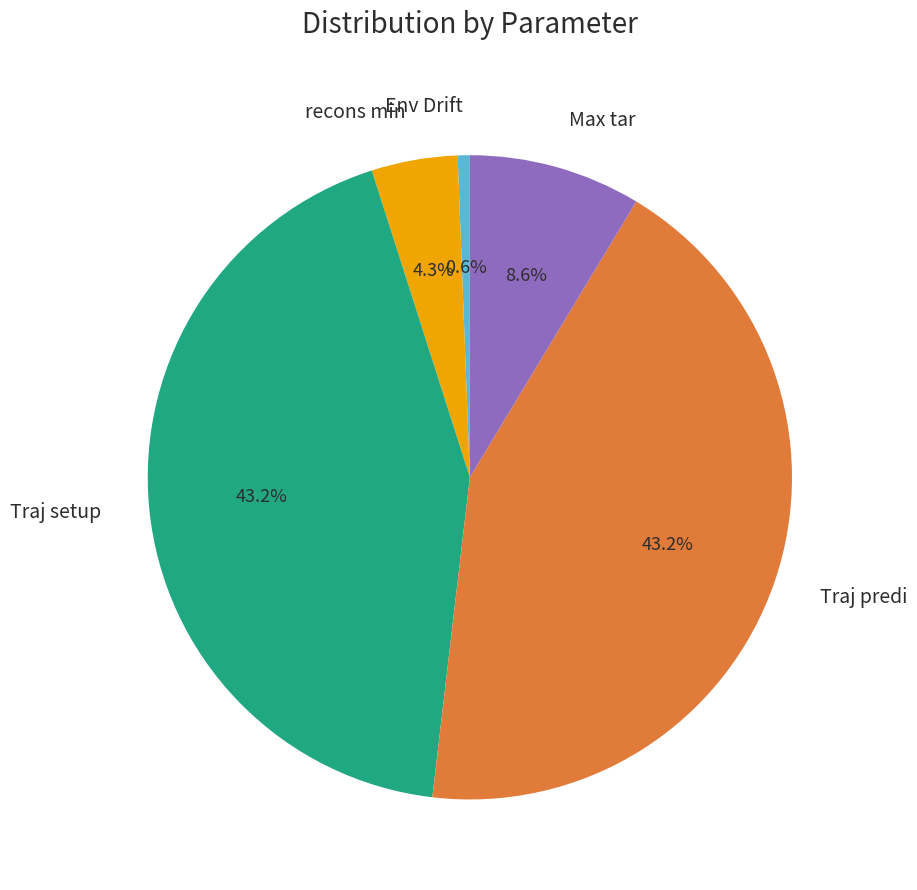

True or false: Max tar accounts for 1% of the total.

False